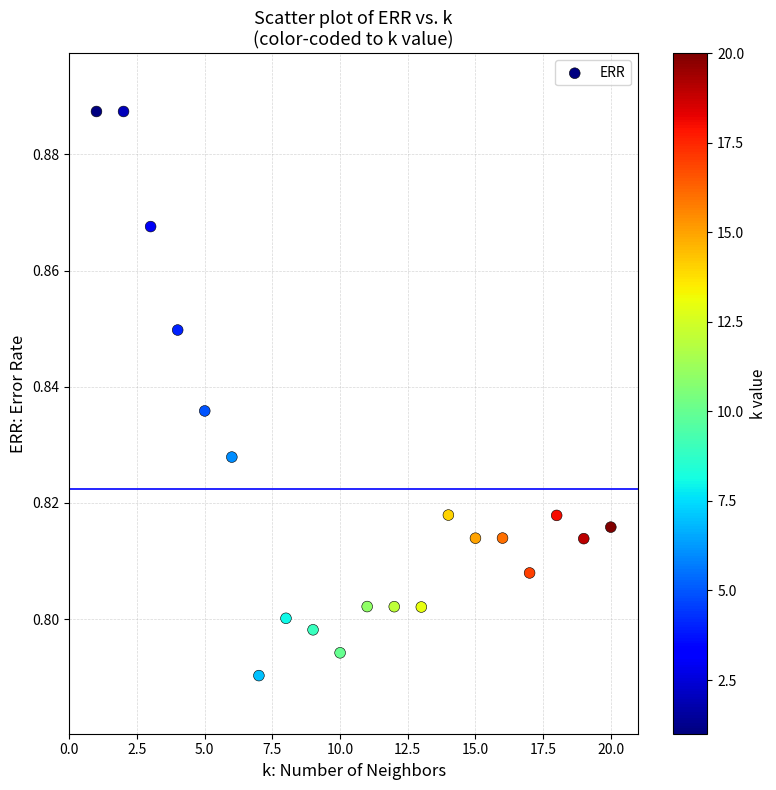

What is the range of X values (max minus min)?

19.0